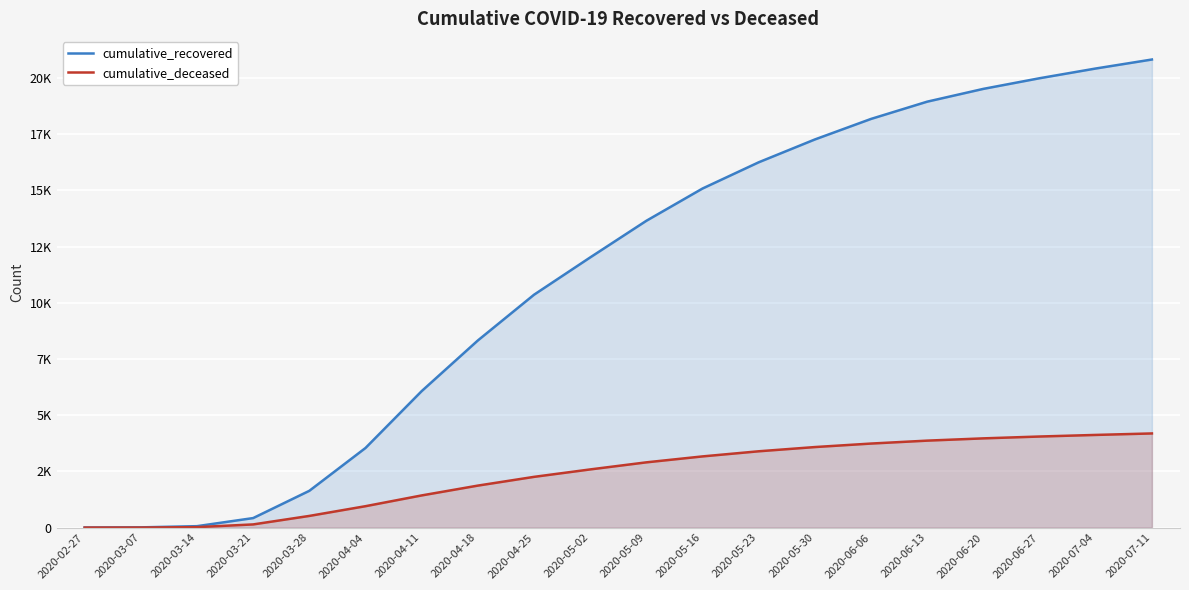

At which category is the sum across all series the highest?

2020-07-11